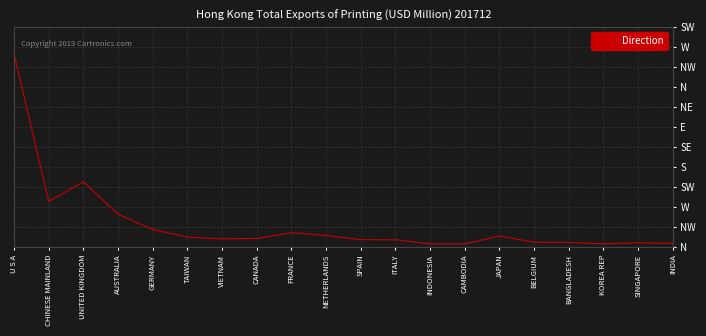

At which label is the value closest to 9?

UNITED KINGDOM